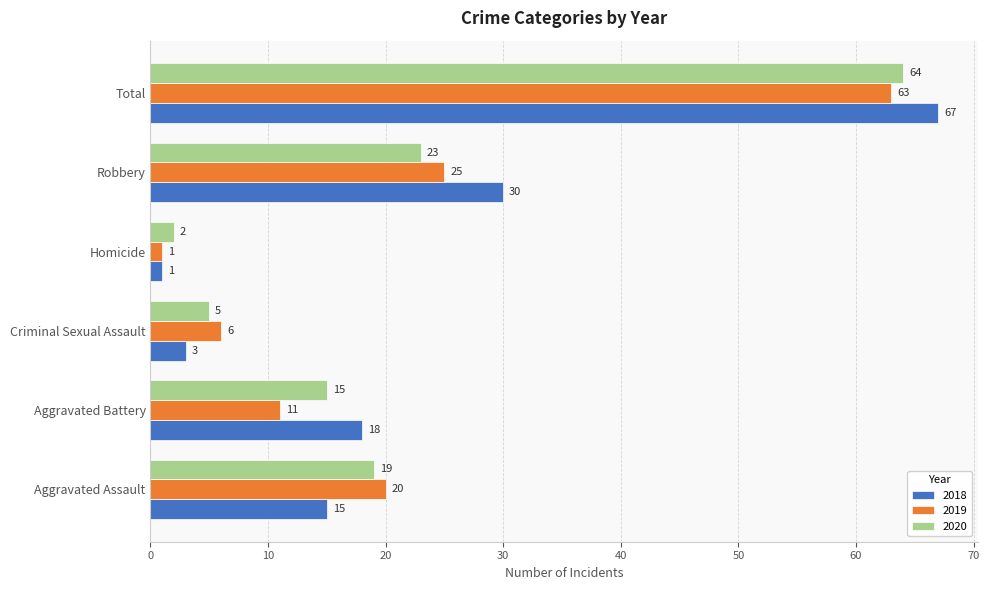

At which category does the chart reach its minimum across all series?

Homicide